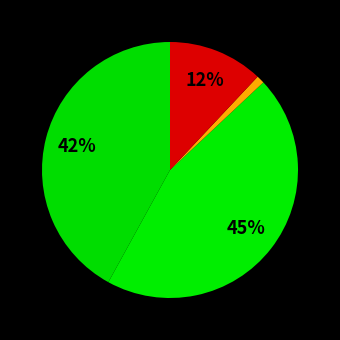

To the nearest percent, what is the average slice percentage?

25%